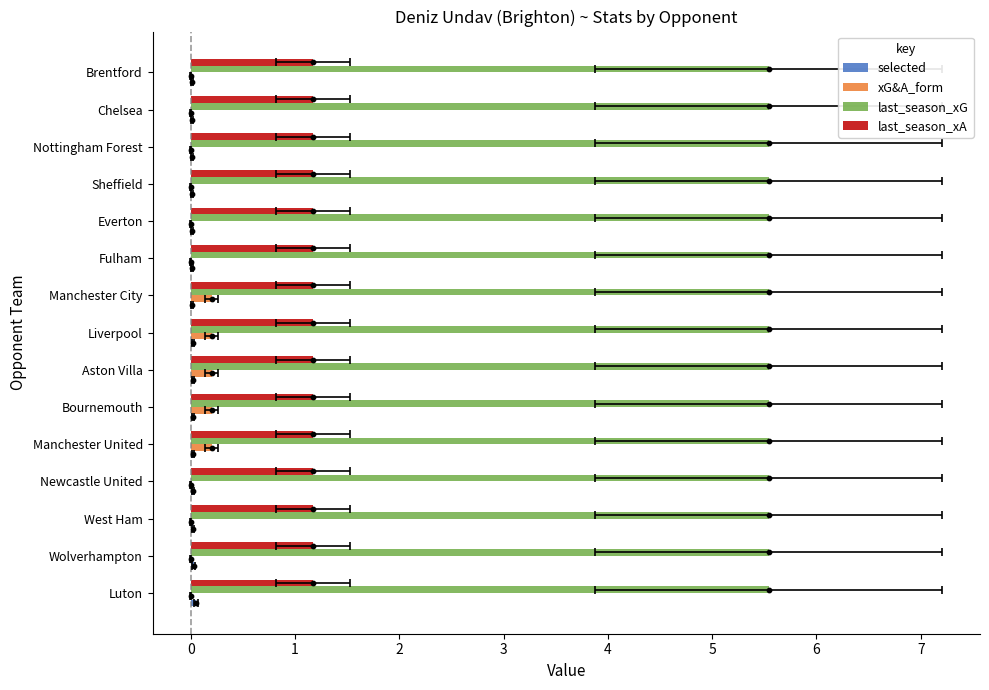

What are all the series names shown in the legend?

selected, xG&A_form, last_season_xG, last_season_xA